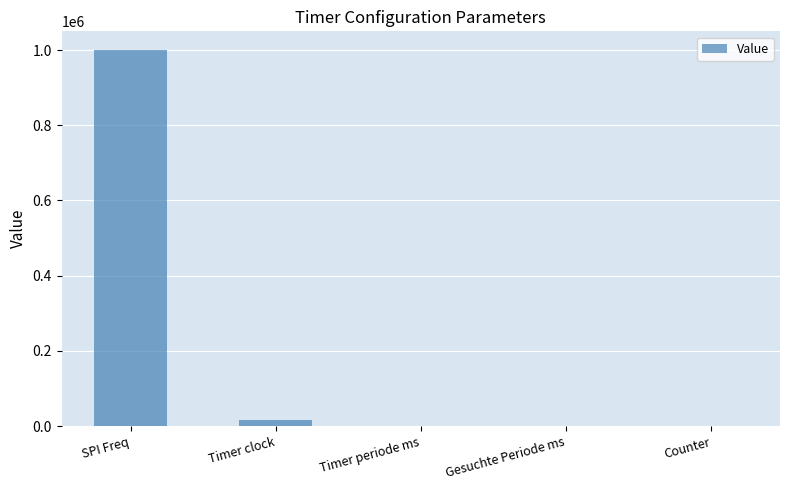

Does the chart contain stacked bars?

No